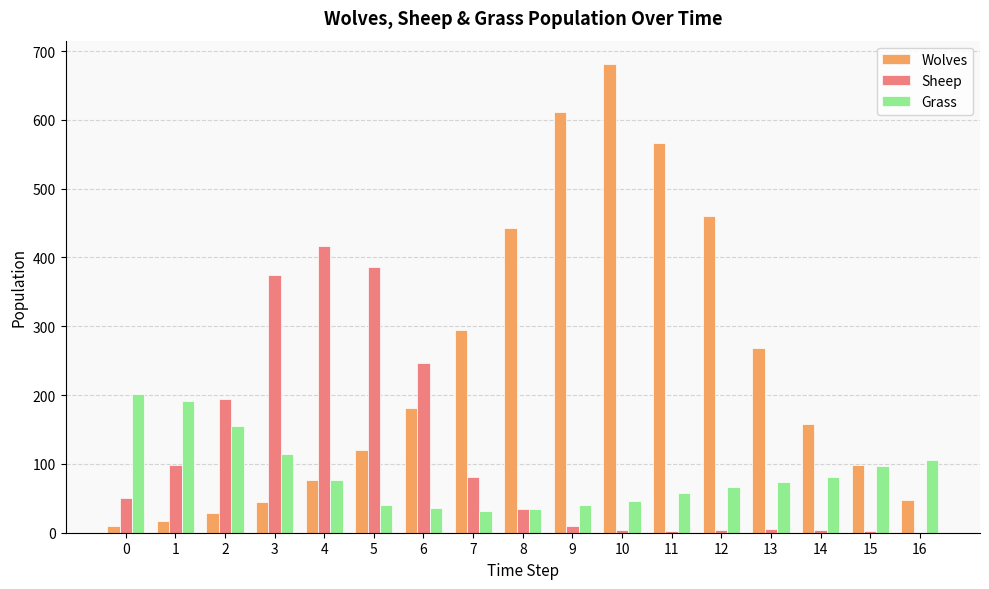

Read the Wolves value at 0, to the nearest 10.

10